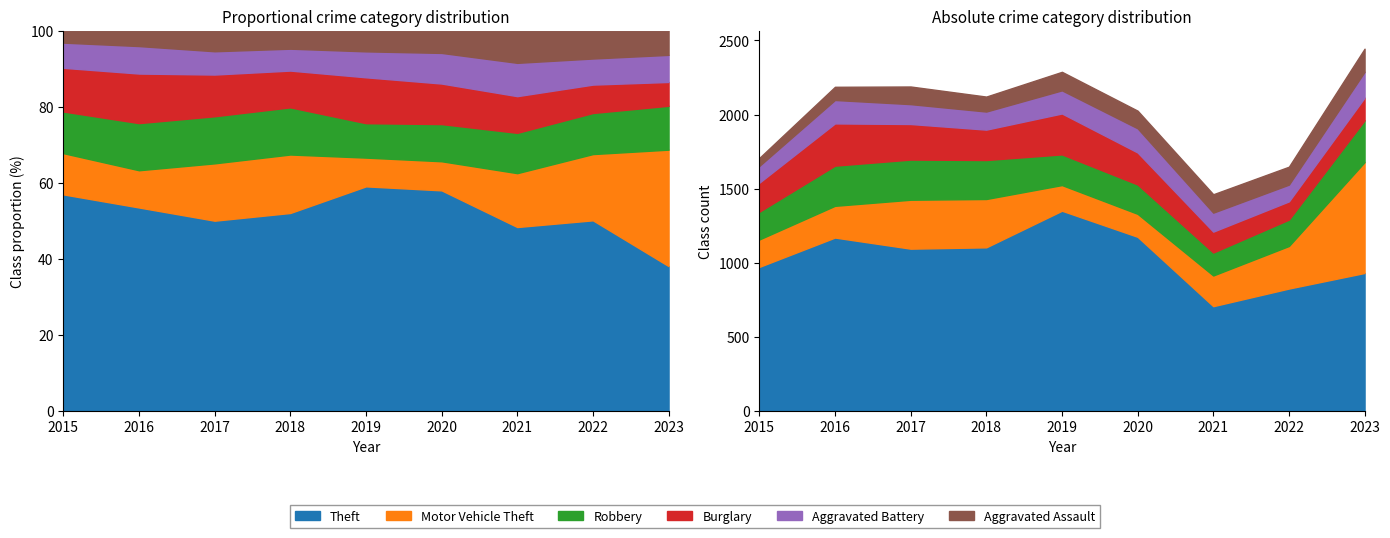

What is the highest value of the Aggravated Assault series?

156